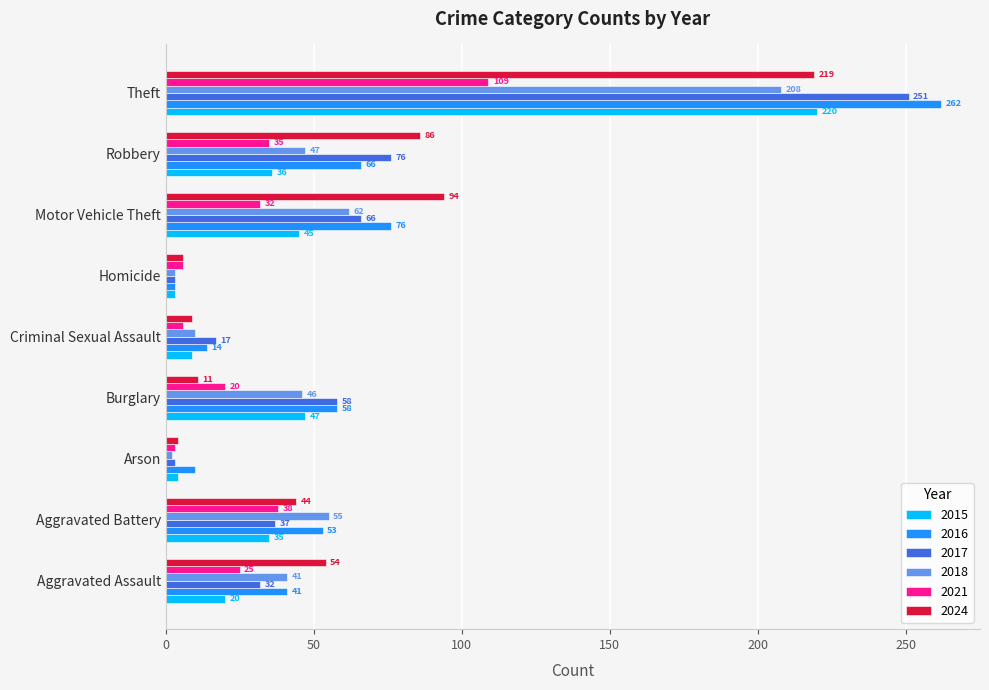

What is the difference between the highest and lowest values at Theft?

153